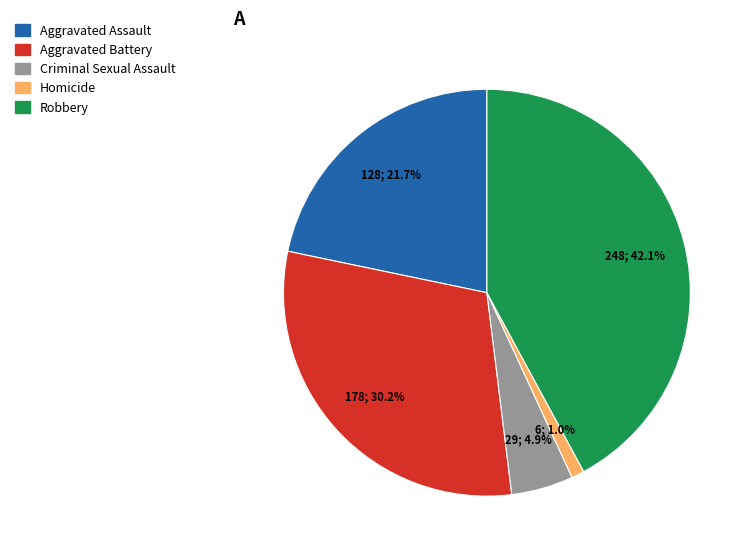

To the nearest percent, what is the average slice percentage?

20%